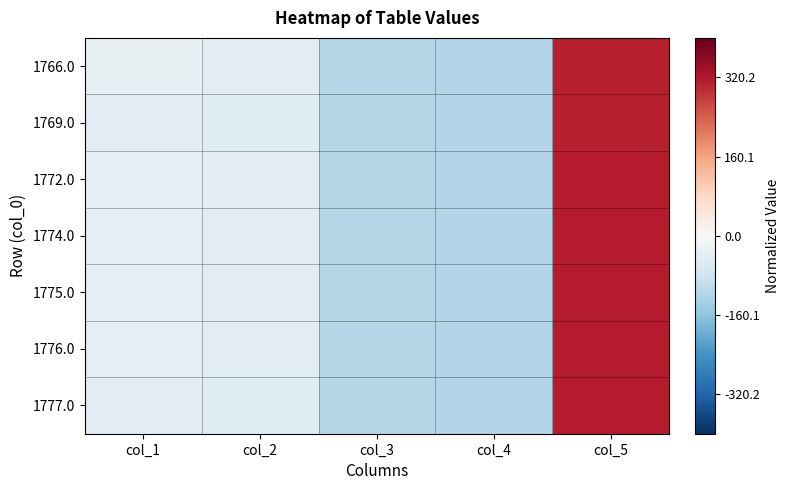

Reading left to right, what are all the values shown in this chart?

1766.0: col_1=-0.2	col_2=-0.3	col_3=-0.7	col_4=-0.7	col_5=1.9
1769.0: col_1=-0.3	col_2=-0.3	col_3=-0.7	col_4=-0.7	col_5=1.9
1772.0: col_1=-0.2	col_2=-0.3	col_3=-0.7	col_4=-0.7	col_5=2.0
1774.0: col_1=-0.2	col_2=-0.3	col_3=-0.7	col_4=-0.7	col_5=2.0
1775.0: col_1=-0.2	col_2=-0.3	col_3=-0.7	col_4=-0.7	col_5=2.0
1776.0: col_1=-0.2	col_2=-0.3	col_3=-0.7	col_4=-0.7	col_5=2.0
1777.0: col_1=-0.3	col_2=-0.3	col_3=-0.7	col_4=-0.7	col_5=2.0